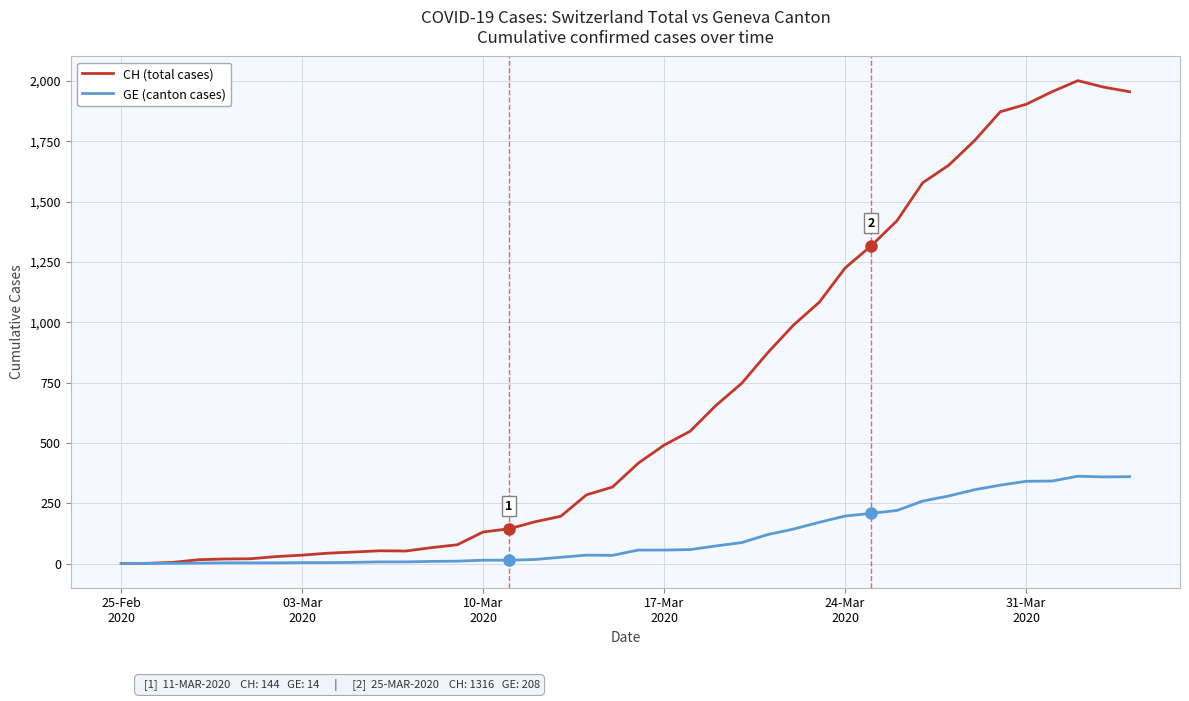

At how many categories does at least one series exceed 1028?

13